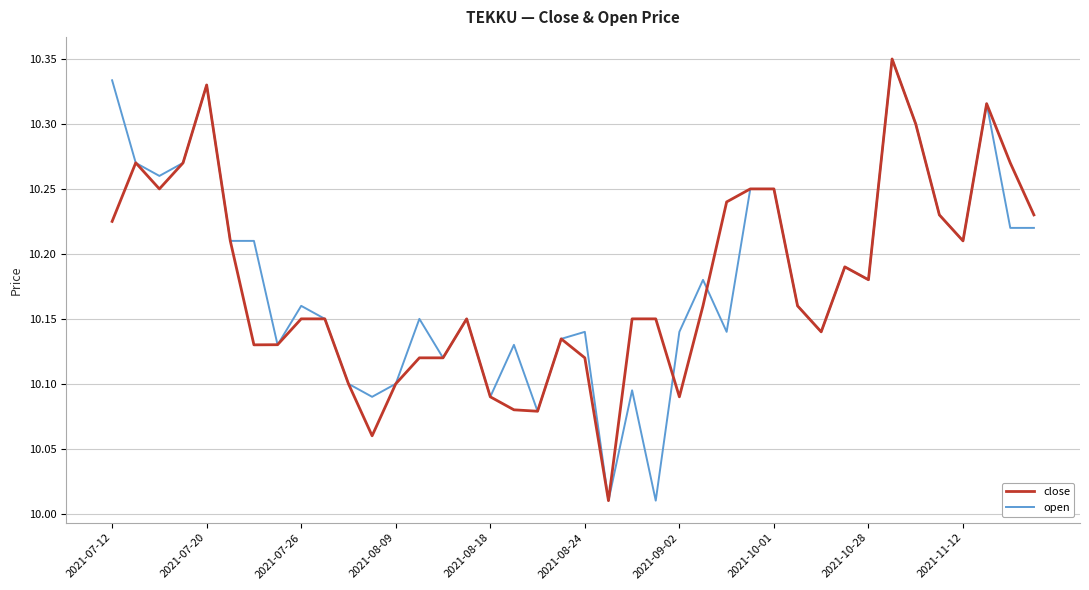

Reading left to right, list all the values displayed in this chart.

close: 10.2	10.3	10.2	10.3	10.3	10.2	10.1	10.1	10.2	10.2	10.1	10.1	10.1	10.1	10.1	10.2	10.1	10.1	10.1	10.1	10.1	10.0	10.2	10.2	10.1	10.2	10.2	10.2	10.2	10.2	10.1	10.2	10.2	10.3	10.3	10.2	10.2	10.3	10.3	10.2
open: 10.3	10.3	10.3	10.3	10.3	10.2	10.2	10.1	10.2	10.2	10.1	10.1	10.1	10.2	10.1	10.2	10.1	10.1	10.1	10.1	10.1	10.0	10.1	10.0	10.1	10.2	10.1	10.2	10.2	10.2	10.1	10.2	10.2	10.3	10.3	10.2	10.2	10.3	10.2	10.2